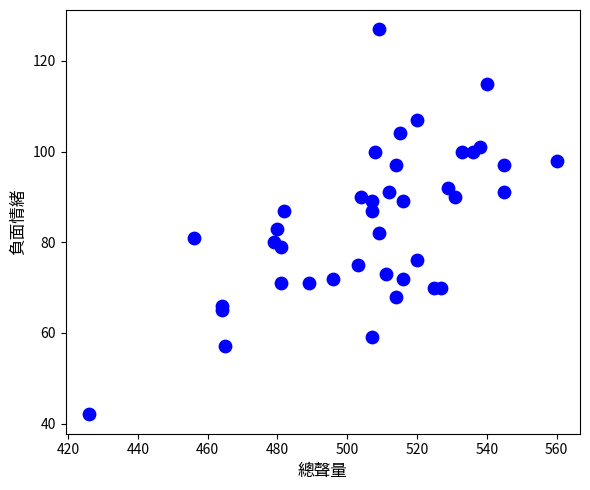

What is the range of Y values (max minus min)?

85